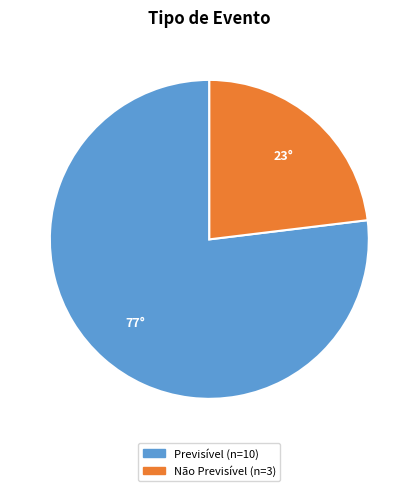

Which slice is the largest?

Previsível